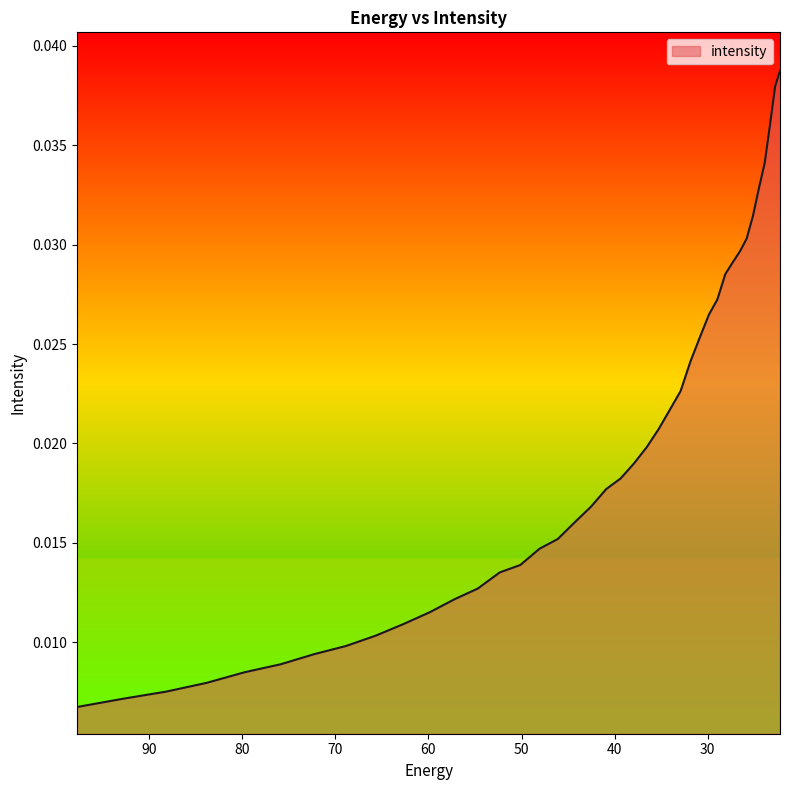

How many lines are shown in the chart?

1